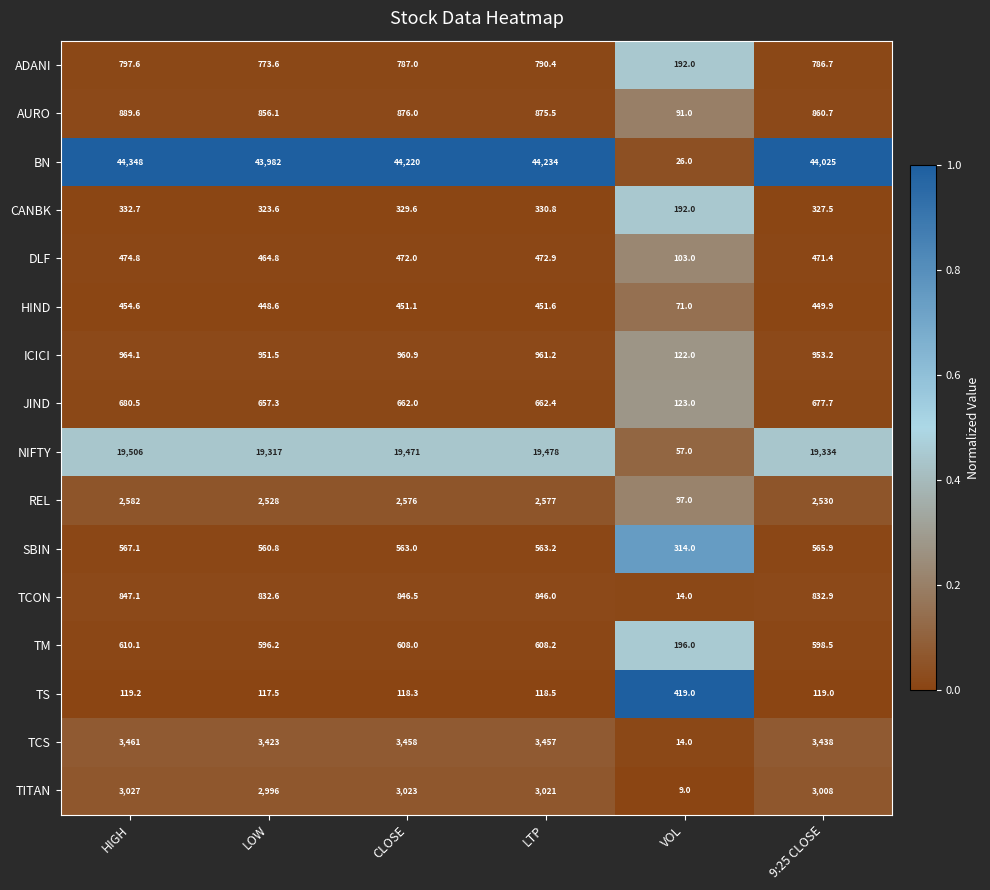

Is the value of DLF at CLOSE greater than the value of CANBK at 9:25 CLOSE?

Yes